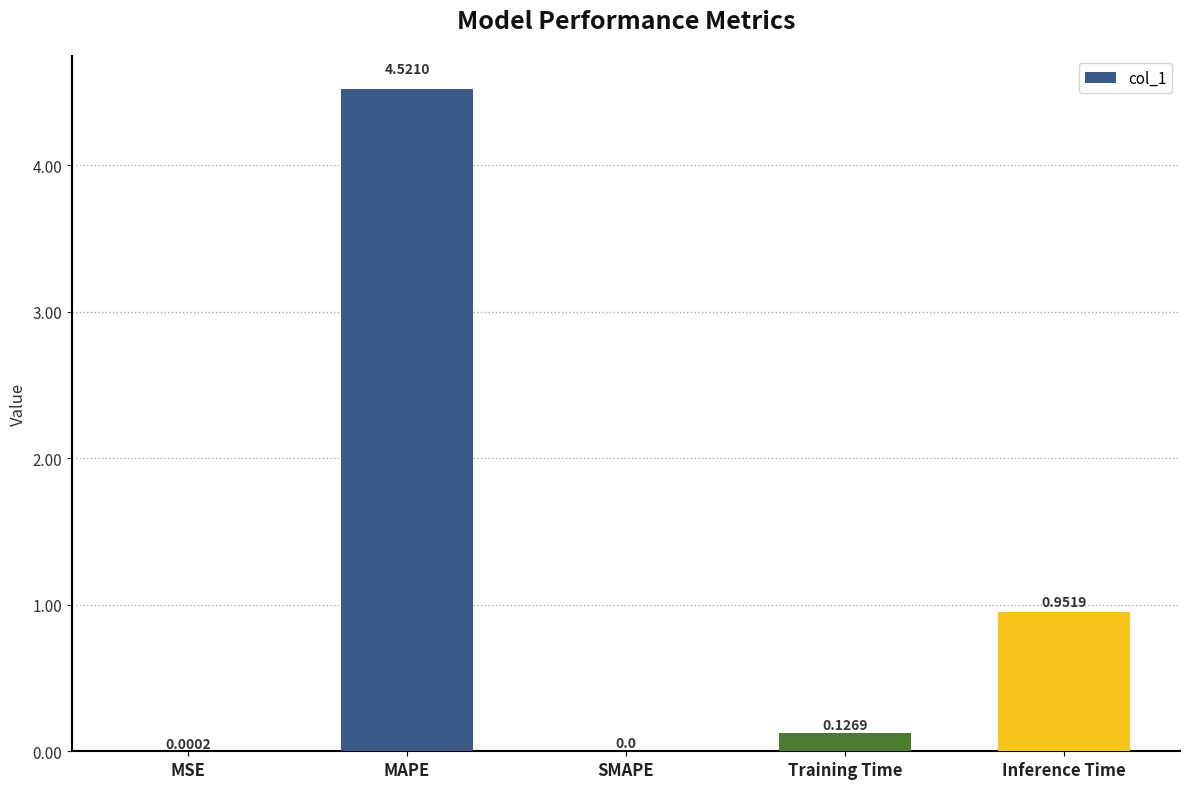

Which category has the highest value across all series?

MAPE